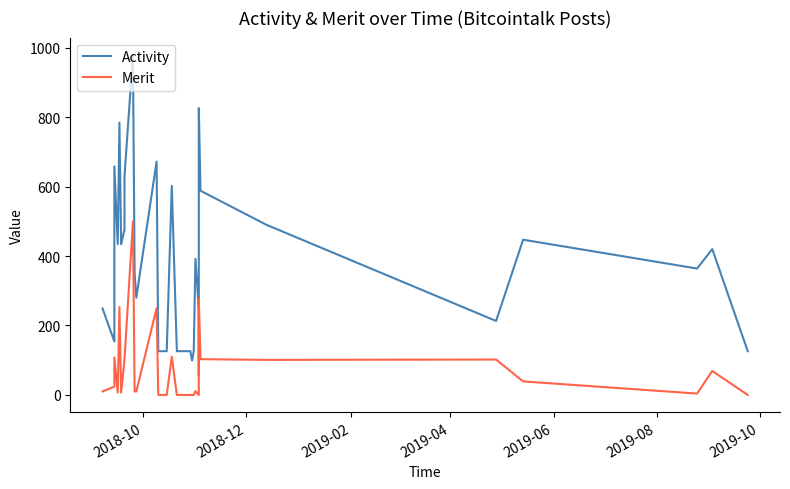

Does the chart display data point markers on the line(s)?

No